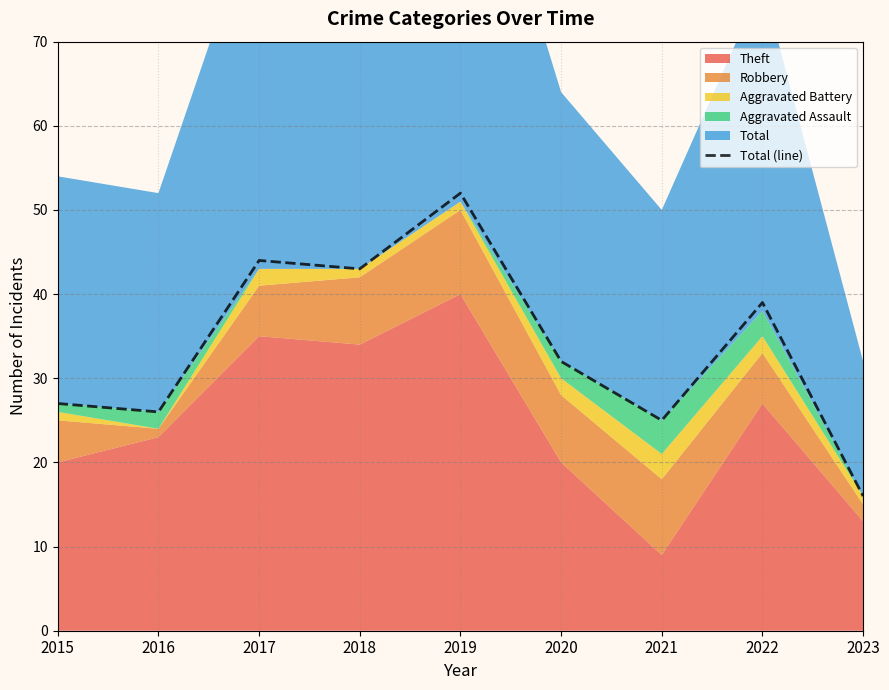

What is the ratio of the value at 2018 to the value at 2021?

1.7